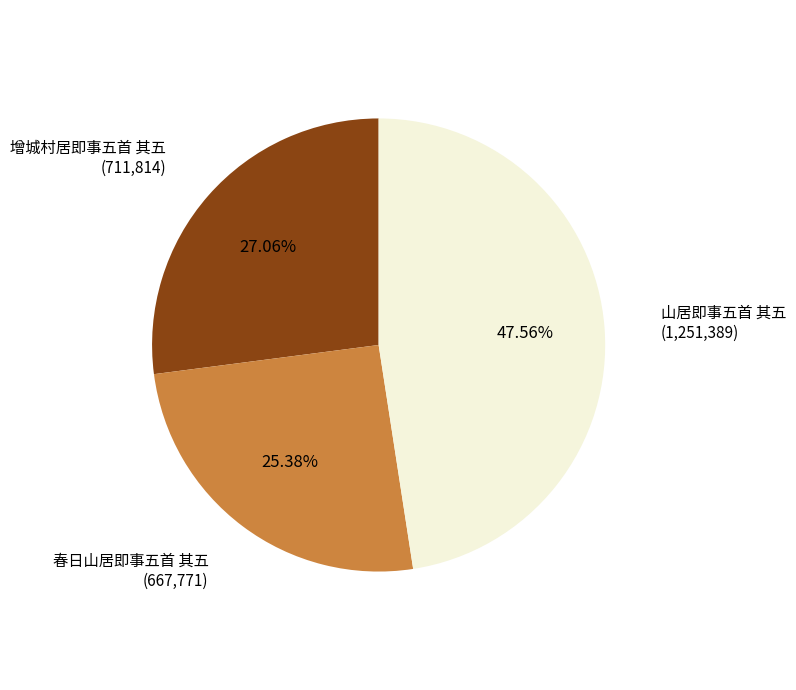

What is the ratio of the value at 增城村居即事五首 其五 to the value at 春日山居即事五首 其五?

1.1